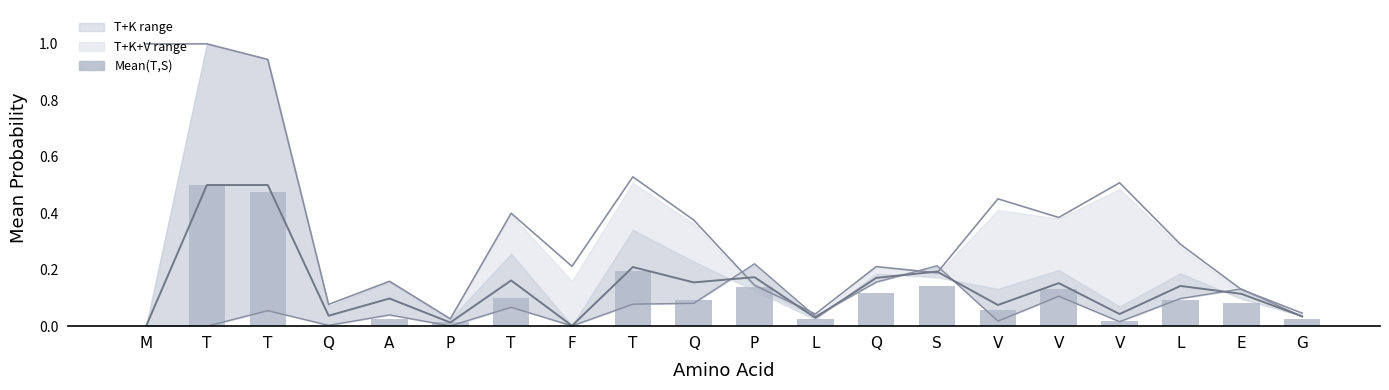

What is the sum of the Mid line values at A and S?

0.3